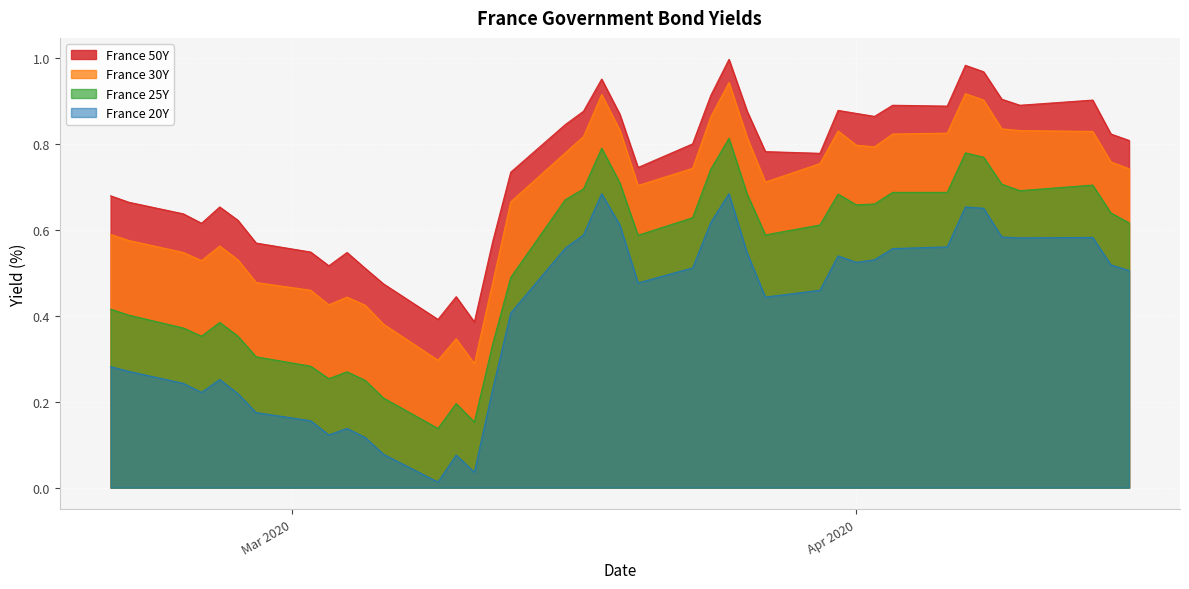

List the series in order of their overall mean, lowest first.

France 20Y, France 25Y, France 30Y, France 50Y